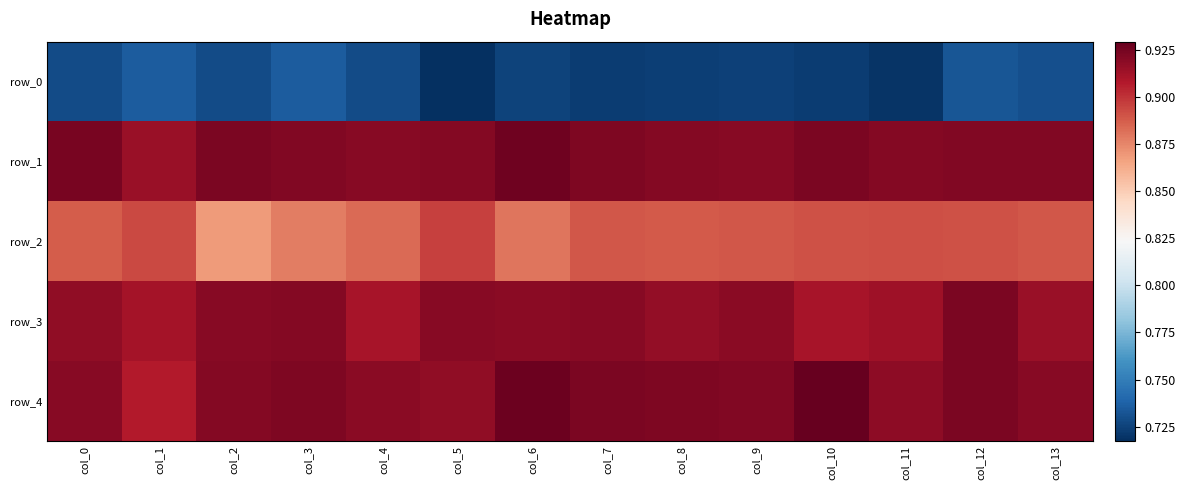

What is the spread (max minus min) of values at col_7?

0.2